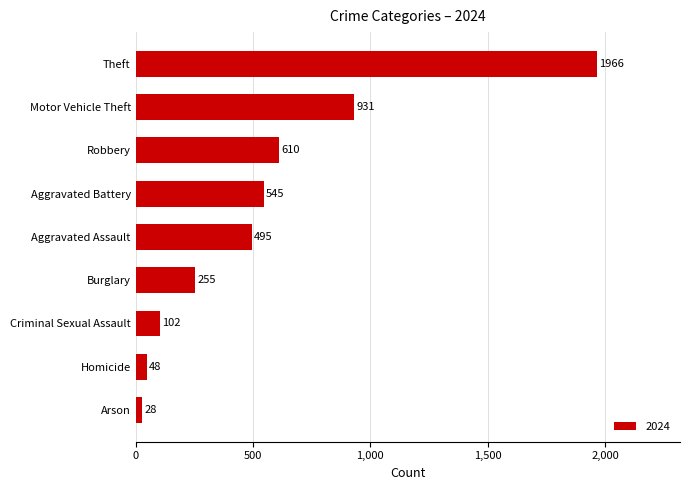

True or false: the data shows 963 at Aggravated Battery.

False